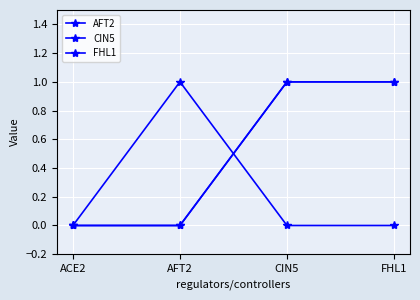

What is the label of the 2nd point from the left?

AFT2